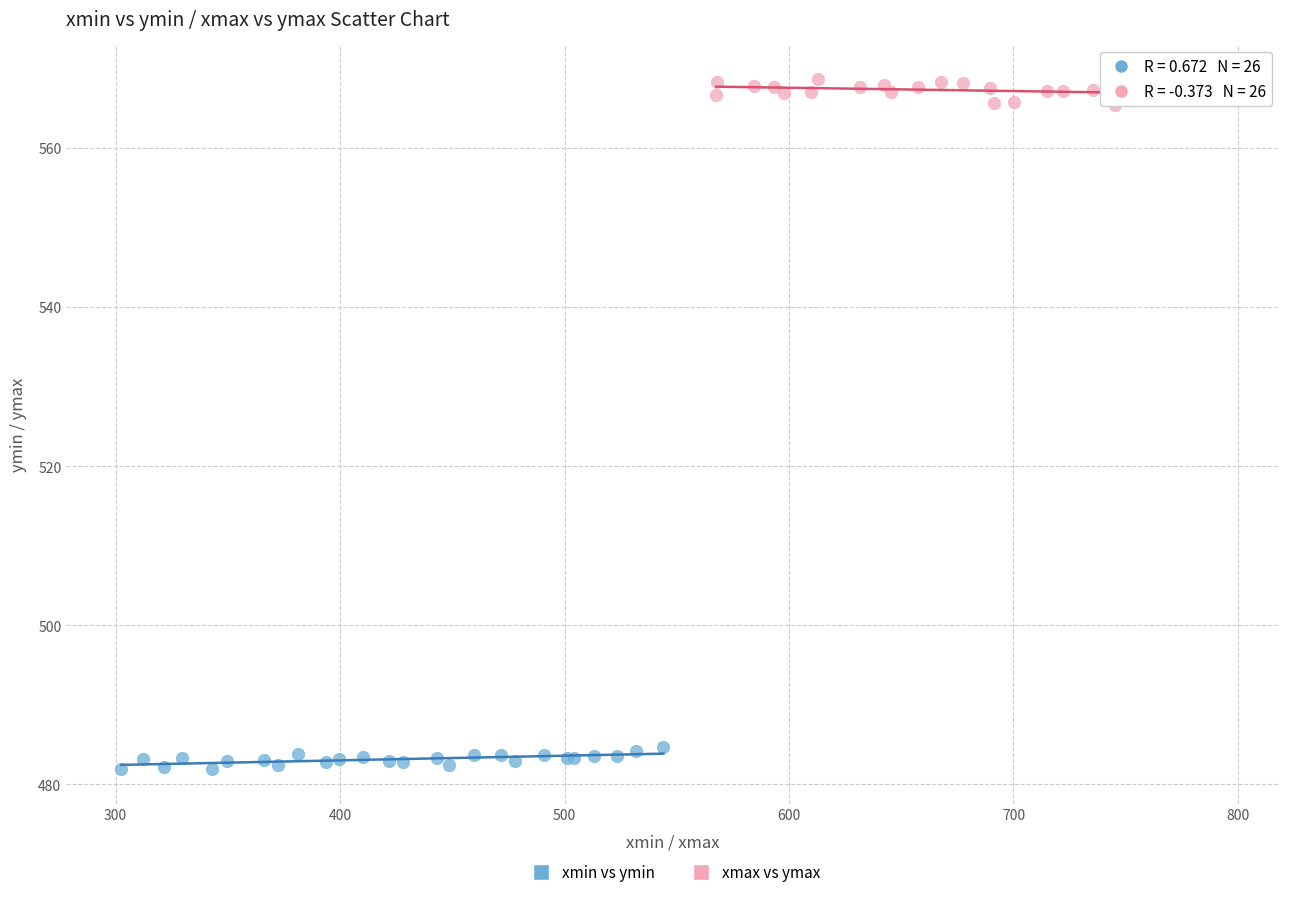

Which series contains the lowest Y value?

xmin vs ymin